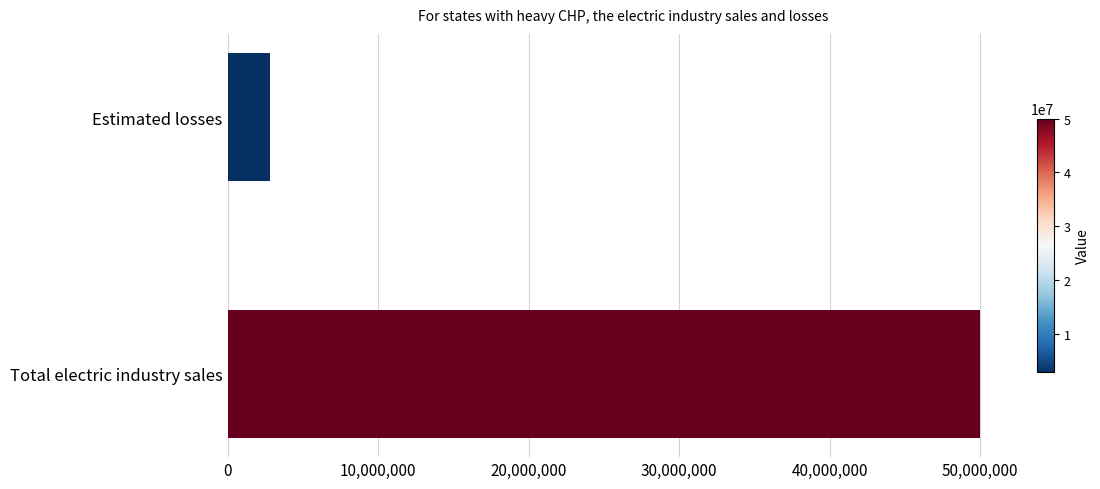

What is the sum of all values?

52794575